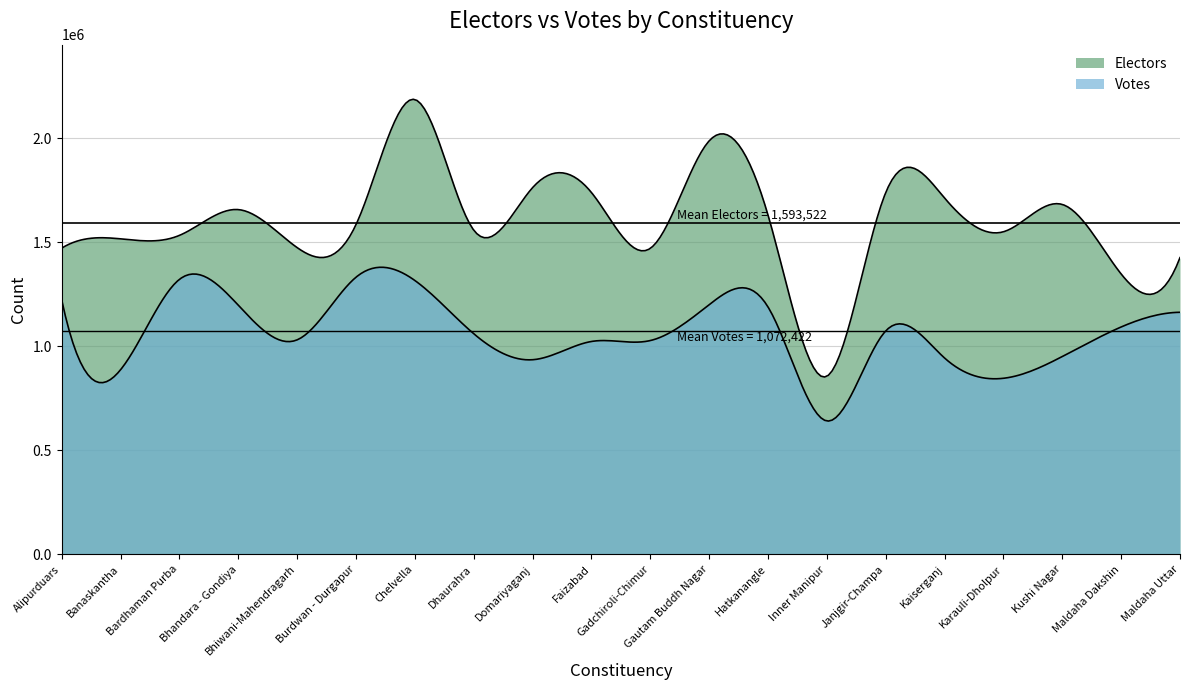

At which label is Votes closest to 986056?

Kushi Nagar